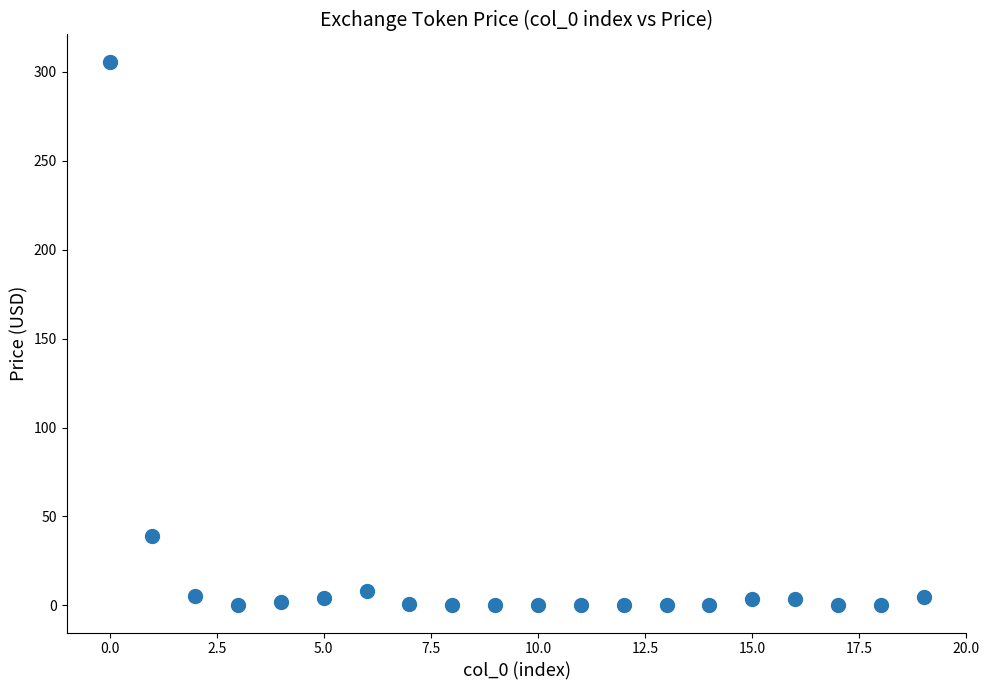

What Y value in the scatter plot is closest to 152?

38.9